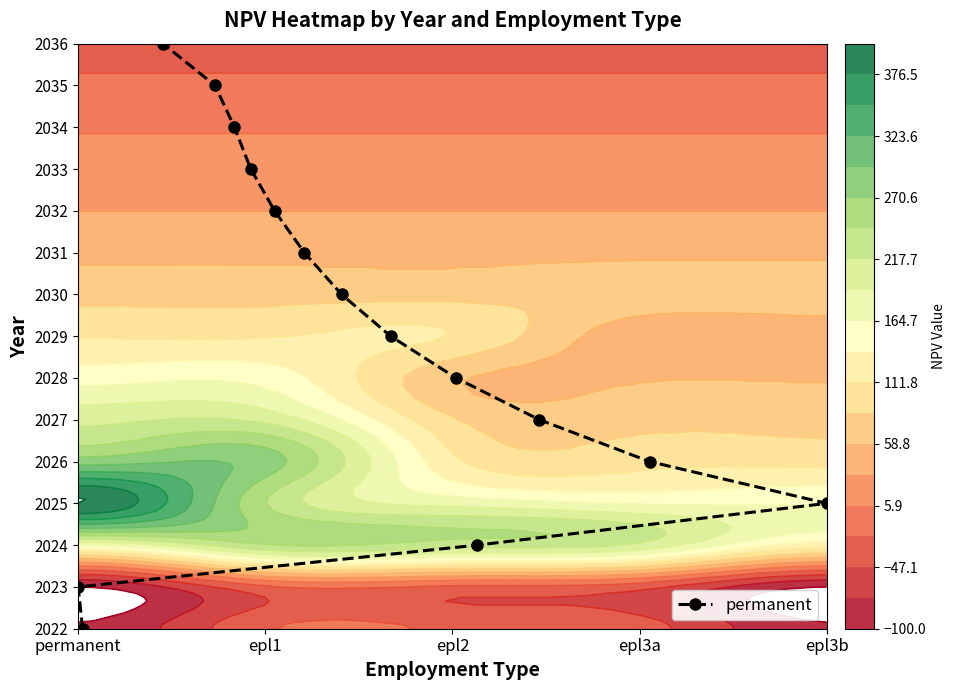

How many values are above zero?

14